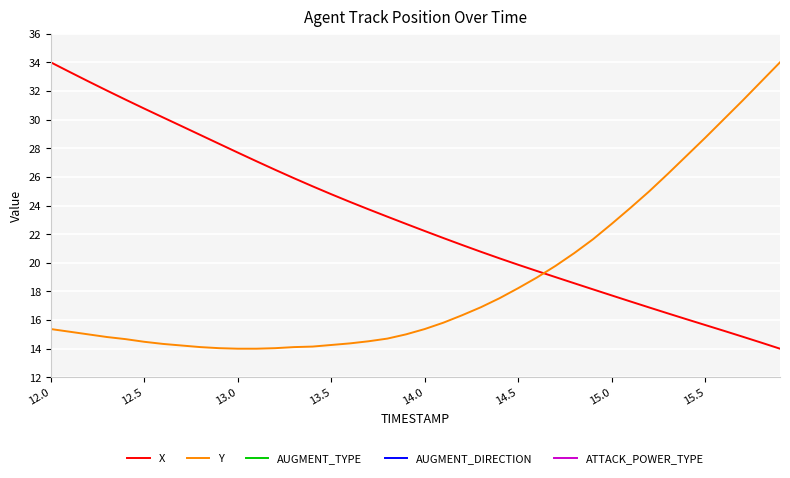

What is the value of the AUGMENT_DIRECTION point at the 16th from the left?

0.5